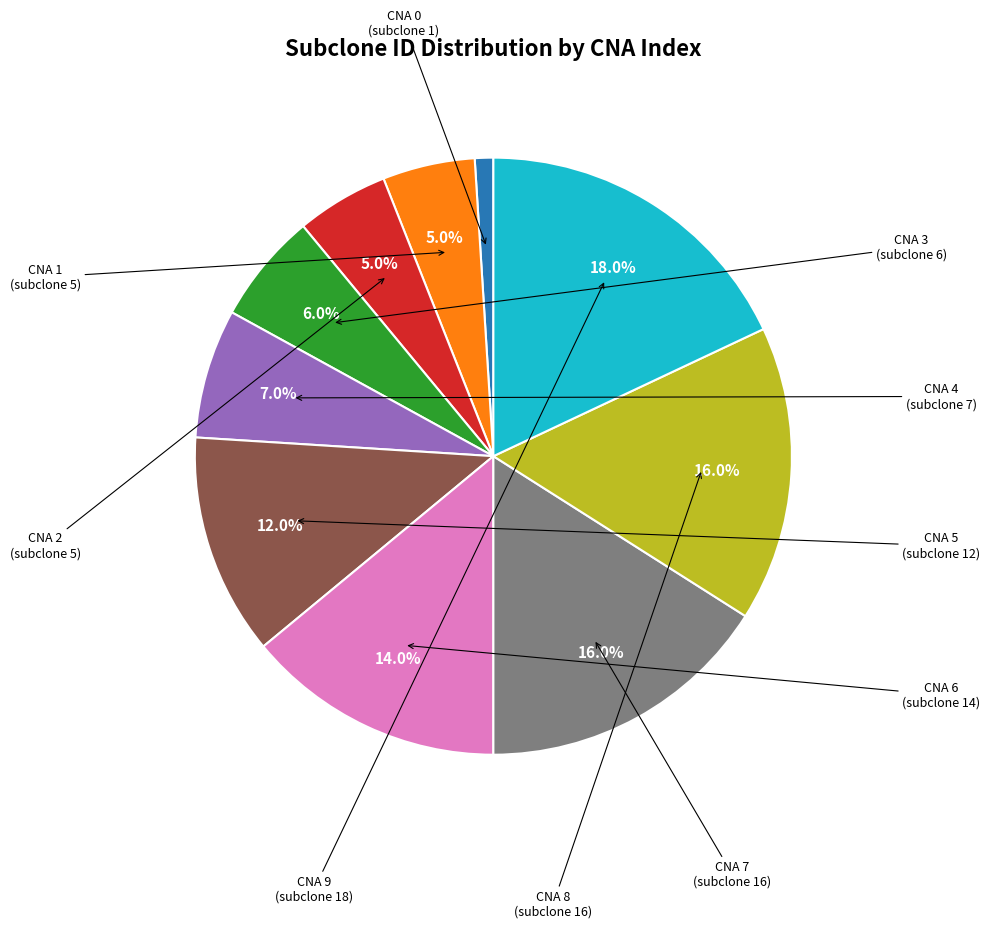

Does any single category account for the majority?

No